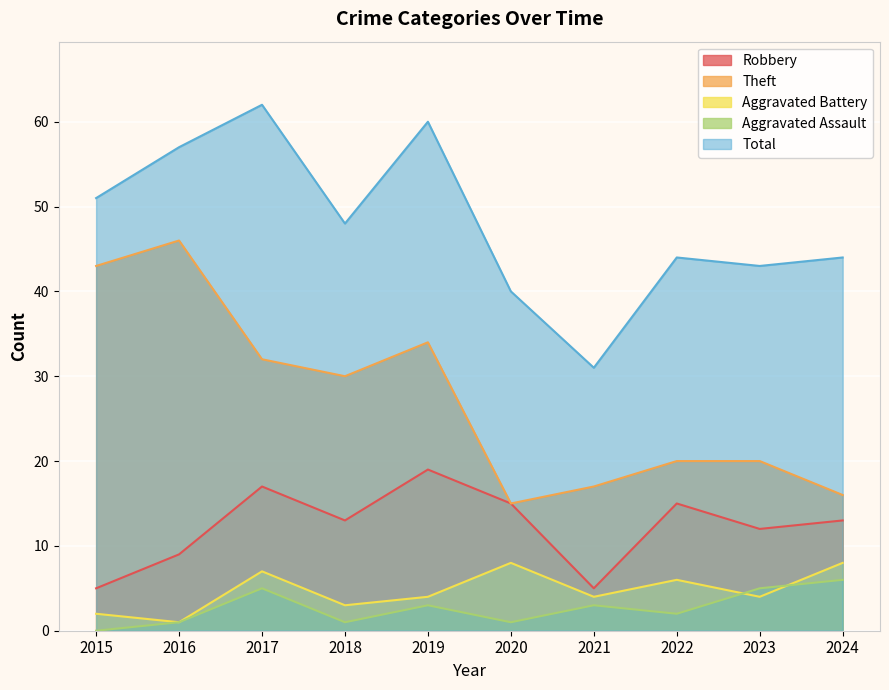

True or false: Total has more than 0 points higher than both neighbors.

True